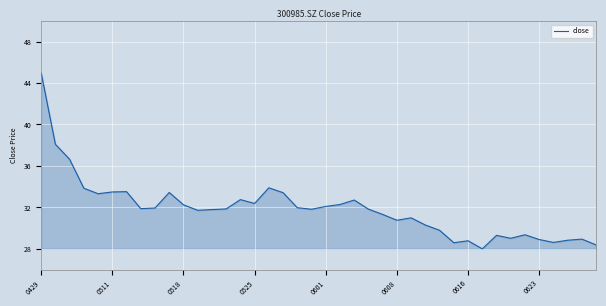

How many lines are shown in the chart?

1